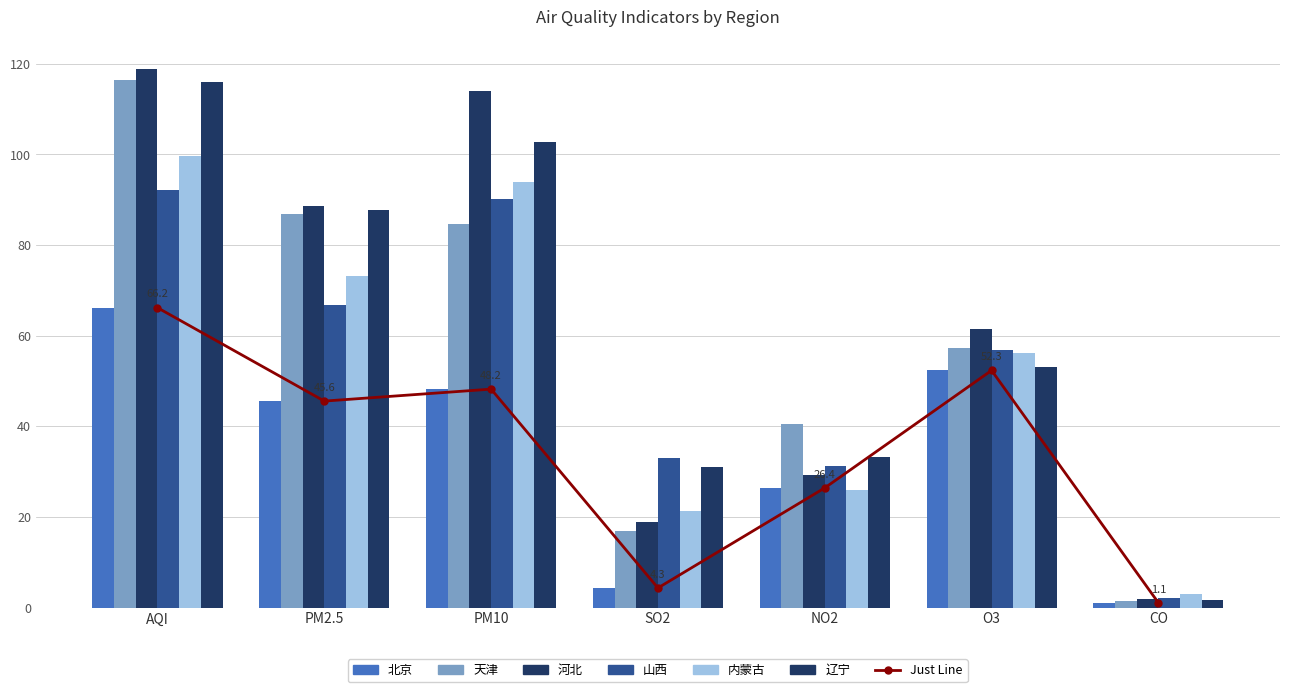

Is it true that 天津 equals 2.2 at CO?

False